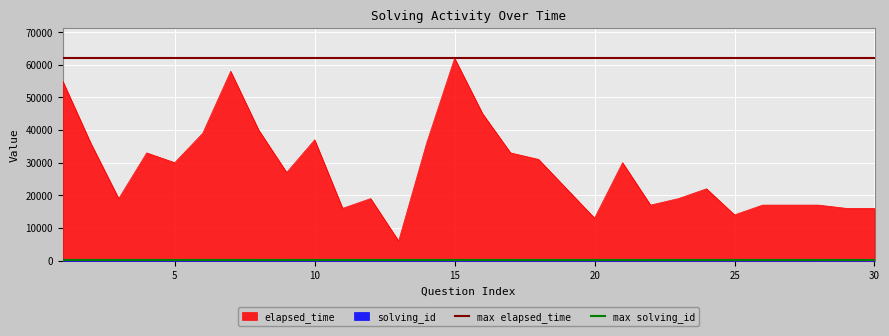

What is the value of the max elapsed_time point at the 1st from the left?

62000